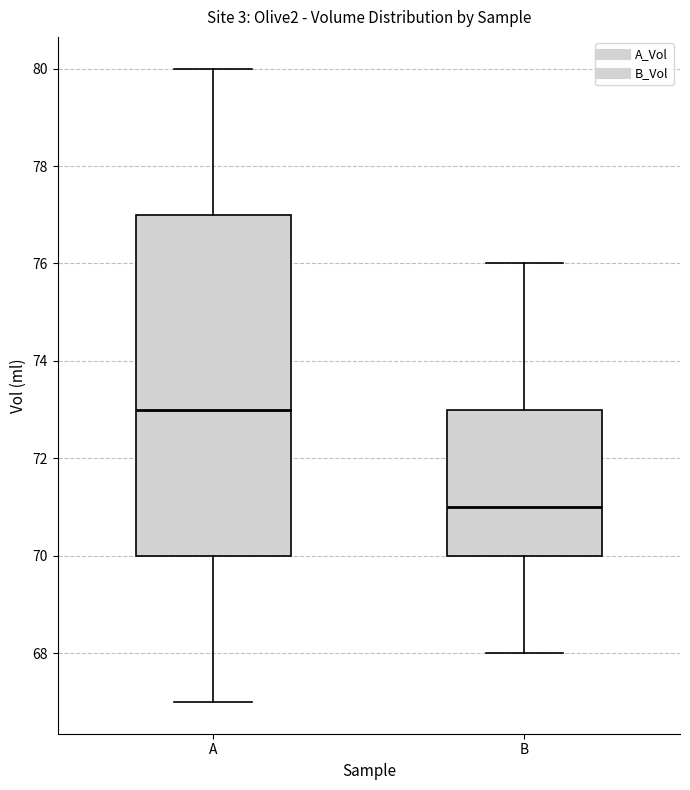

Reading left to right, read every box against the y-axis: the position of its median line, the range the box covers, and the ends of its whiskers. The values are not printed on the chart, so give them approximately, as read against the axis.

A: median 73, box 70 to 77, whiskers 67 to 80
B: median 71, box 70 to 73, whiskers 68 to 76